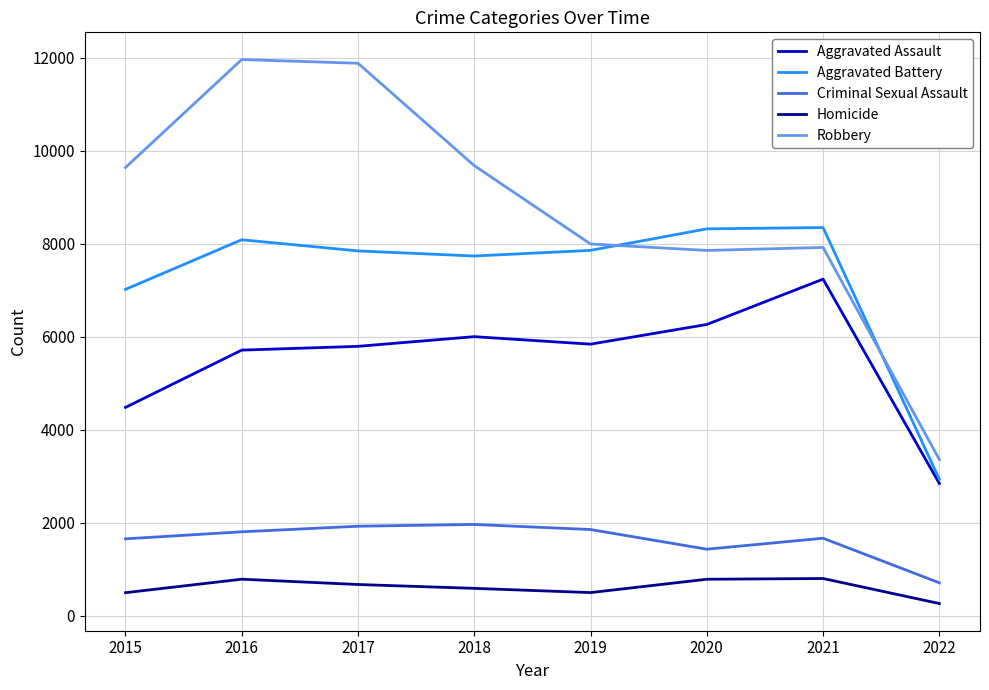

What is the highest value of the Criminal Sexual Assault series?

1963